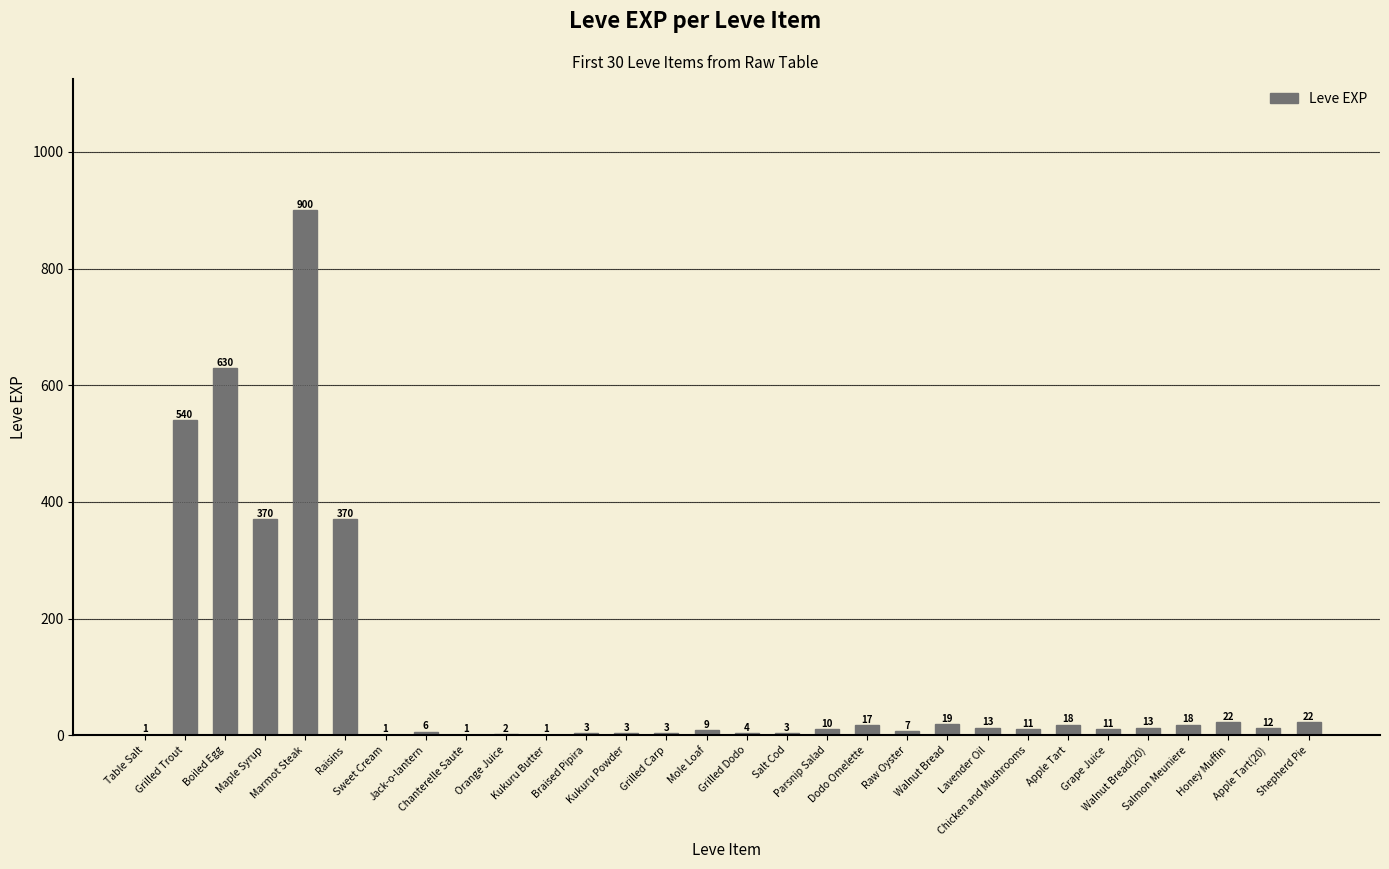

What is the sum of all values?

3040